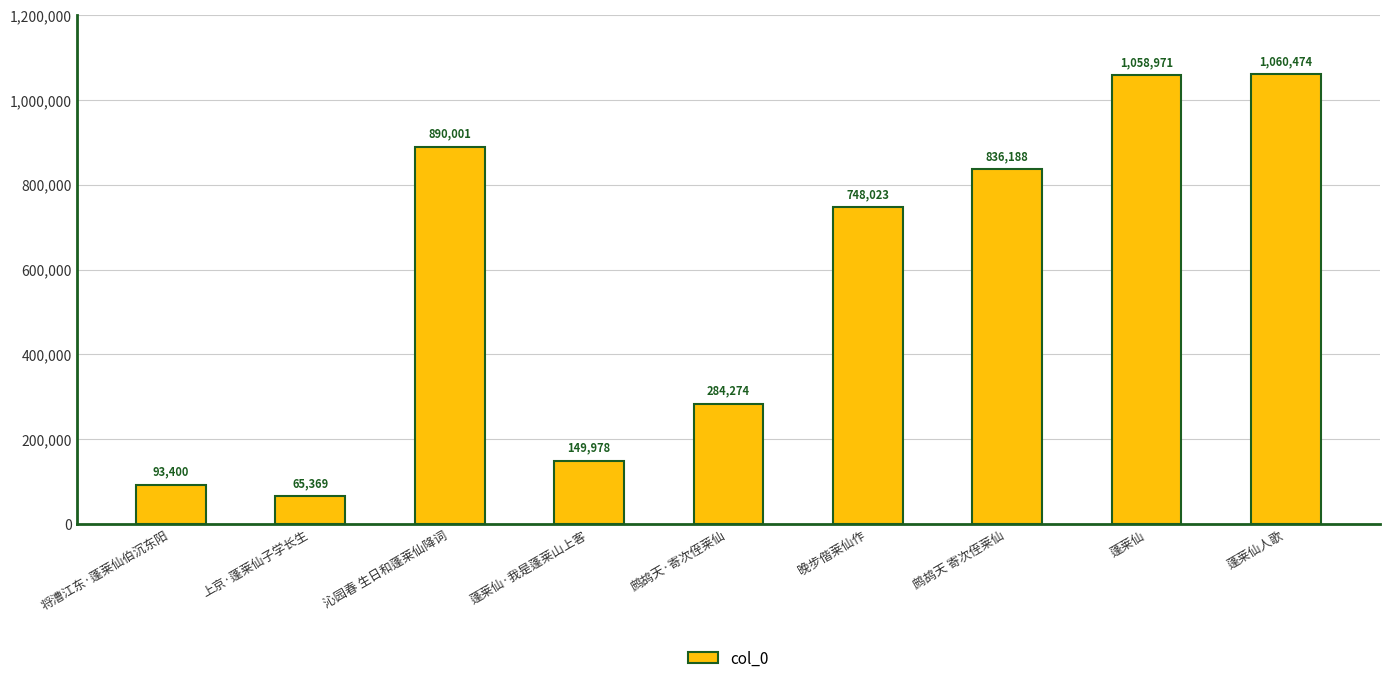

Where does the data first go above 748023?

沁园春 生日和蓬莱仙降词